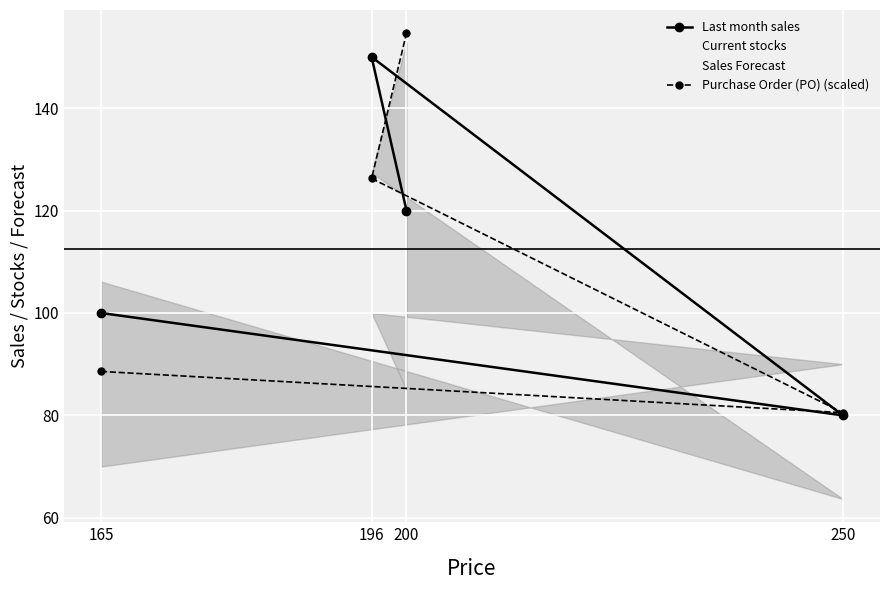

Reading right to left, extract all data points from this chart.

Last month sales: 120.0	150.0	80.0	100.0
Current stocks: 85.0	100.0	90.0	70.0
Sales Forecast: 152.8	127.4	63.7	106.1
Purchase Order (PO) (scaled): 154.6	126.3	80.5	88.6